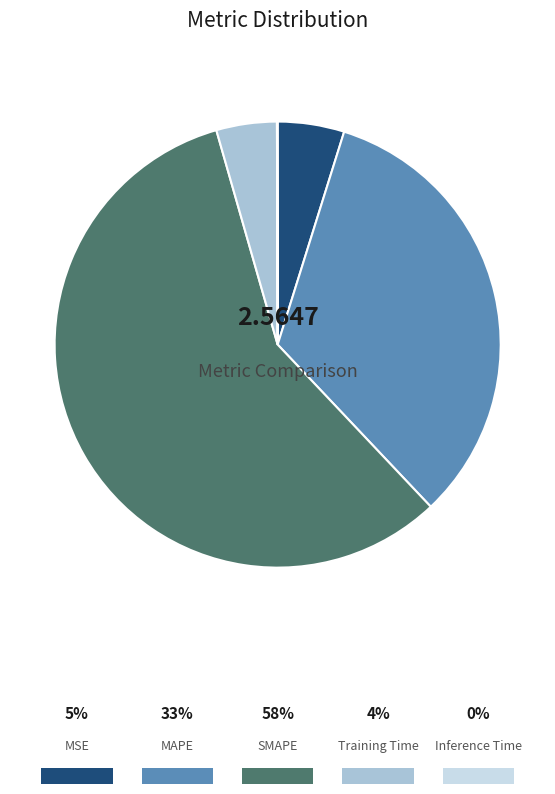

To the nearest percent, what is the combined percentage of Inference Time and Training Time?

4%